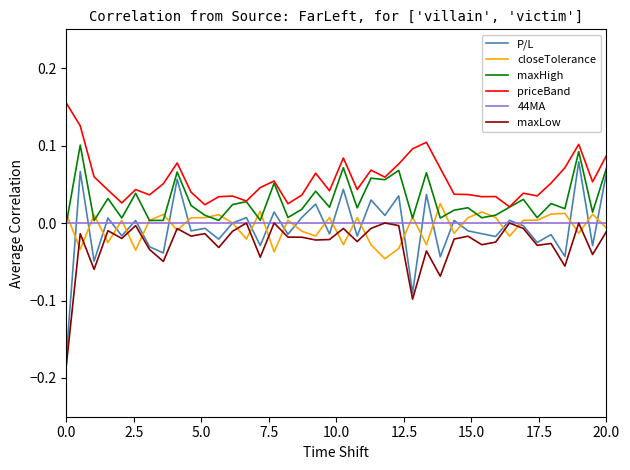

How many lines are shown in the chart?

6